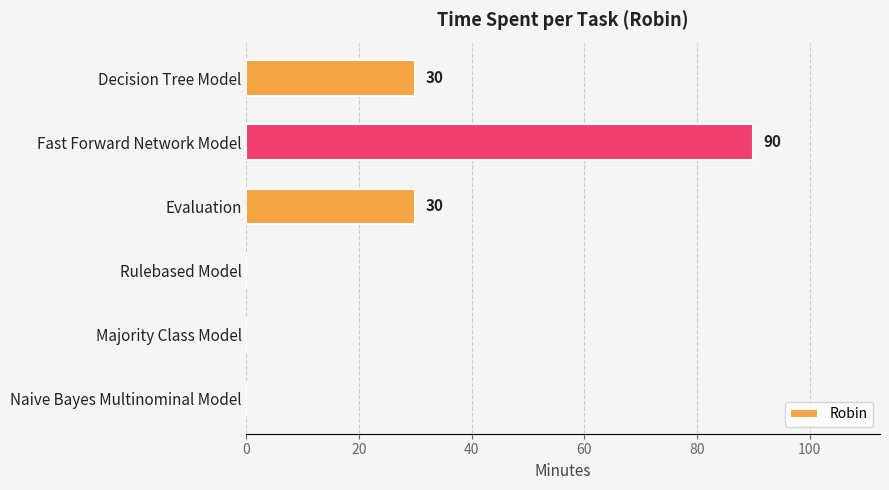

The chart shows a value of 0 at Rulebased Model. True or false?

True